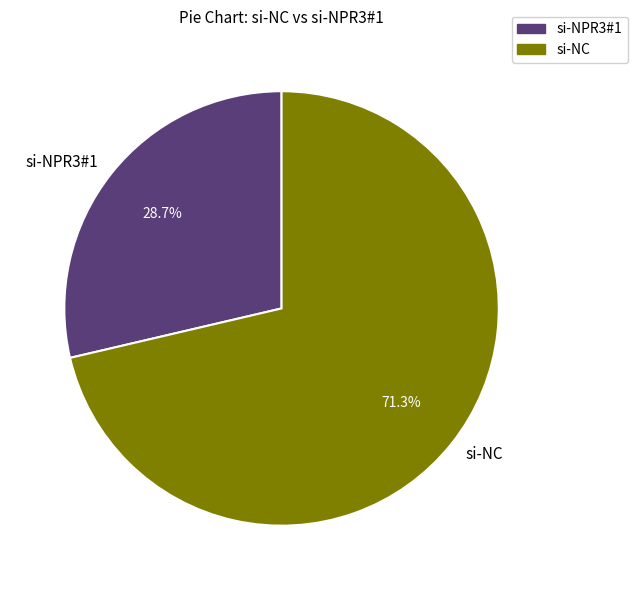

Rank the categories by value from highest to lowest.

si-NC, si-NPR3#1